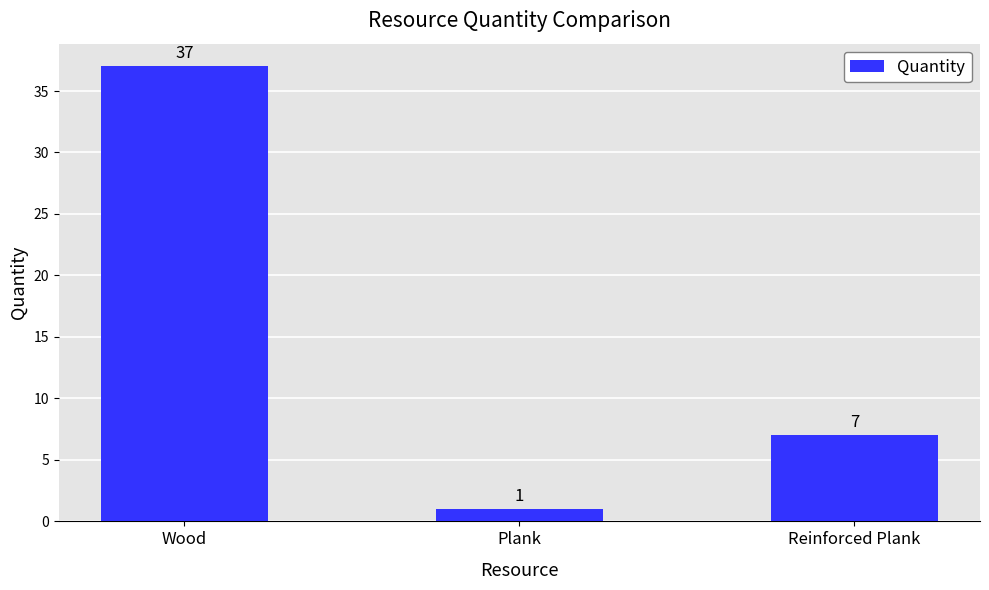

What is the difference between the values at Reinforced Plank and Wood?

30